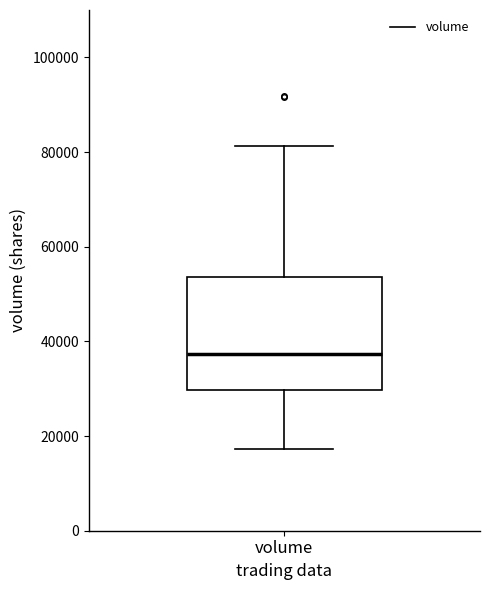

Where does the lower whisker of the box for volume end on the y-axis? The values are not printed on the chart, so give them approximately, as read against the axis.

18000